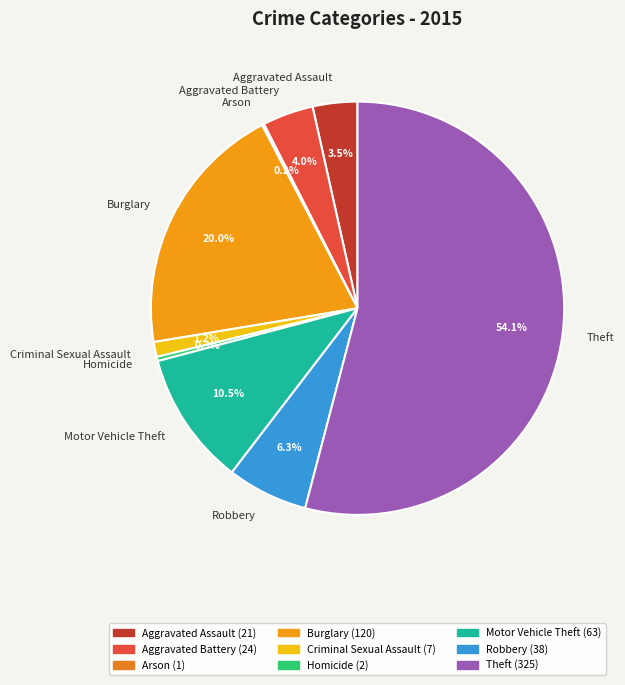

Which category has the biggest portion of the pie?

Theft